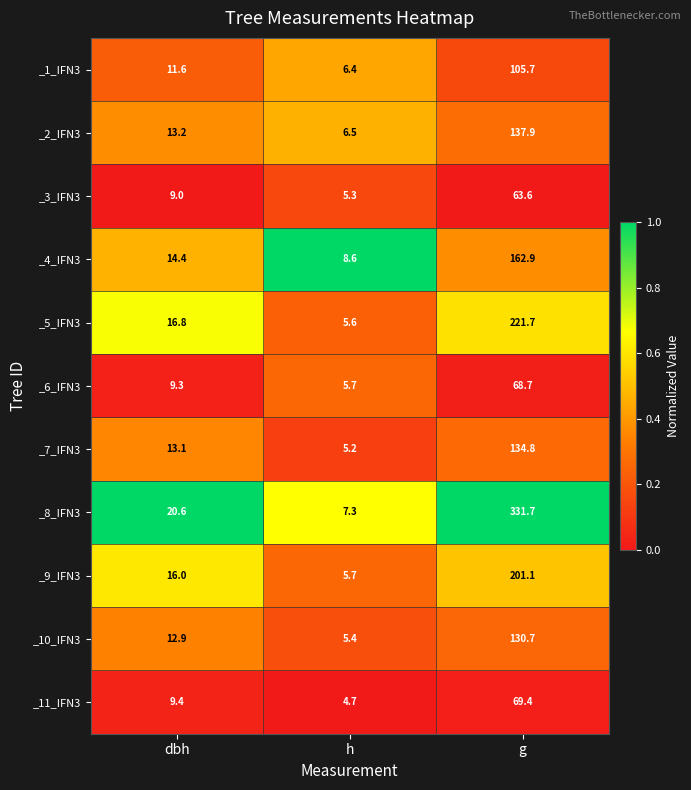

What is the greatest value displayed?

331.7